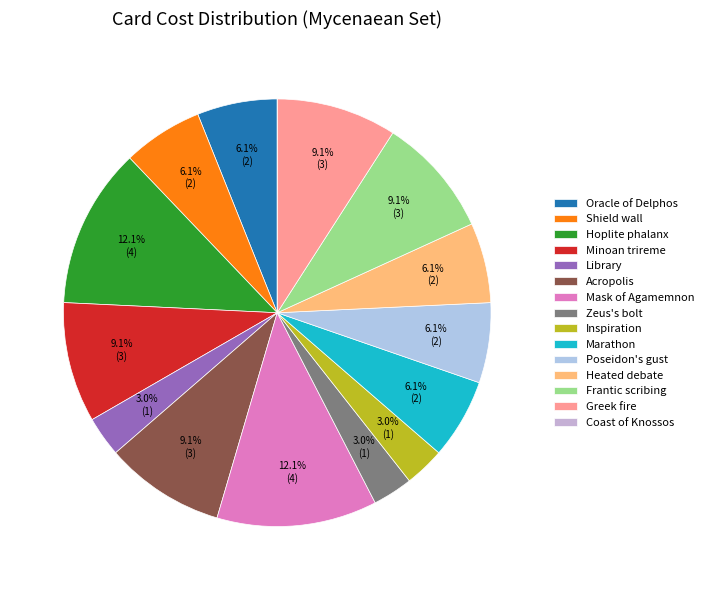

To the nearest percent, what is the combined percentage of Inspiration and Shield wall?

9%